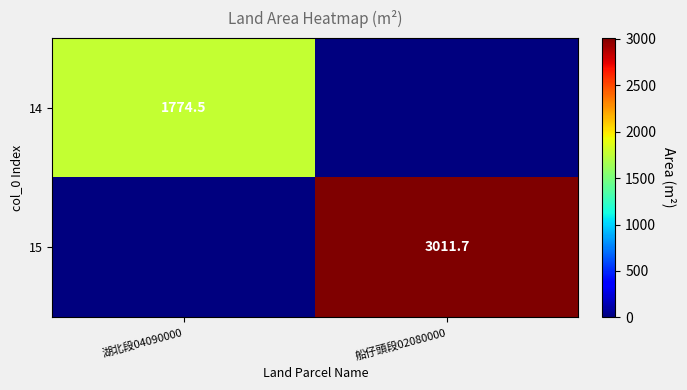

The value of 15 at 船仔頭段02080000 is 1095.7. True or false?

False